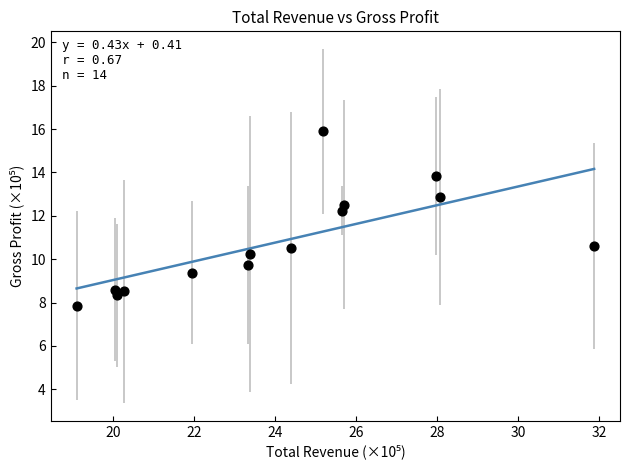

What is the range of Y values (max minus min)?

8.0